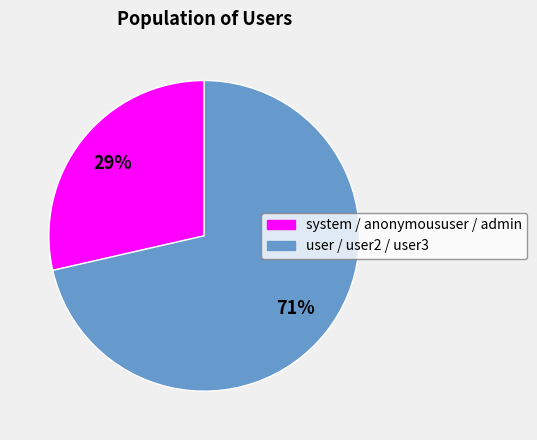

Is there any slice that represents more than half of the pie?

Yes